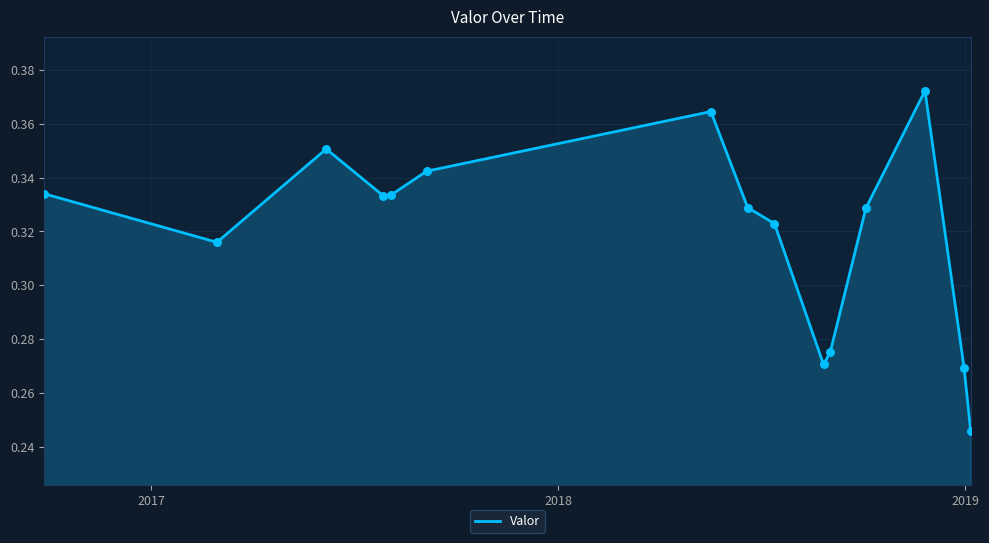

Does the chart have visible grid lines?

Yes